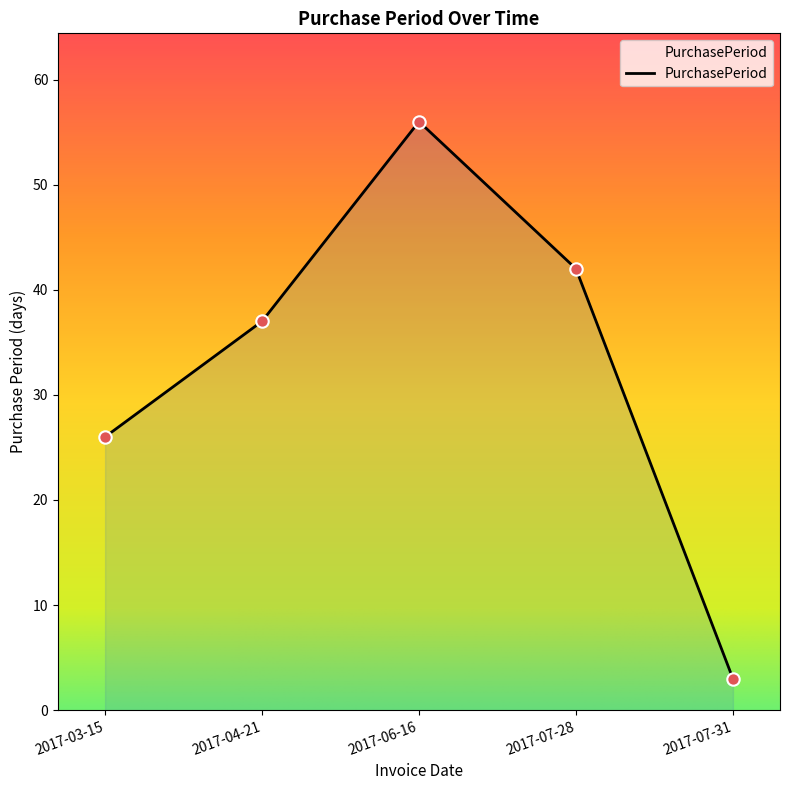

Between 2017-04-21 and 2017-03-15, which is larger?

2017-04-21